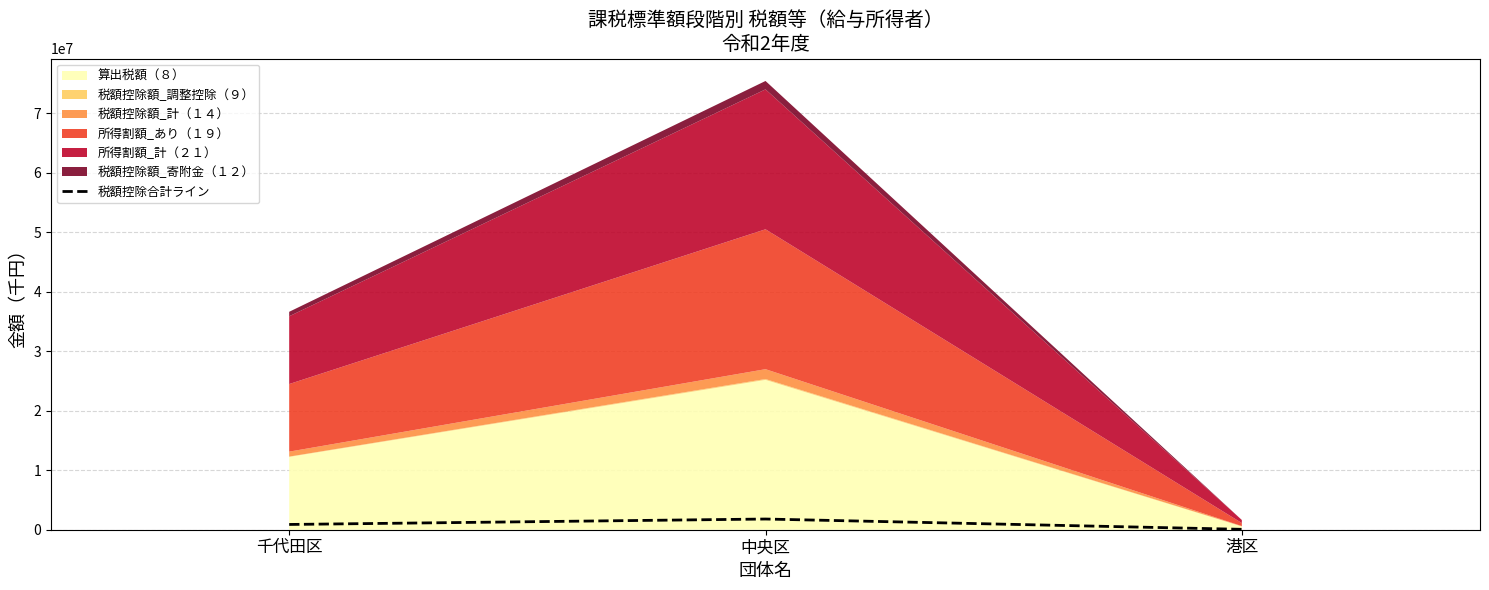

How many values are between 66659 and 1797506?

3